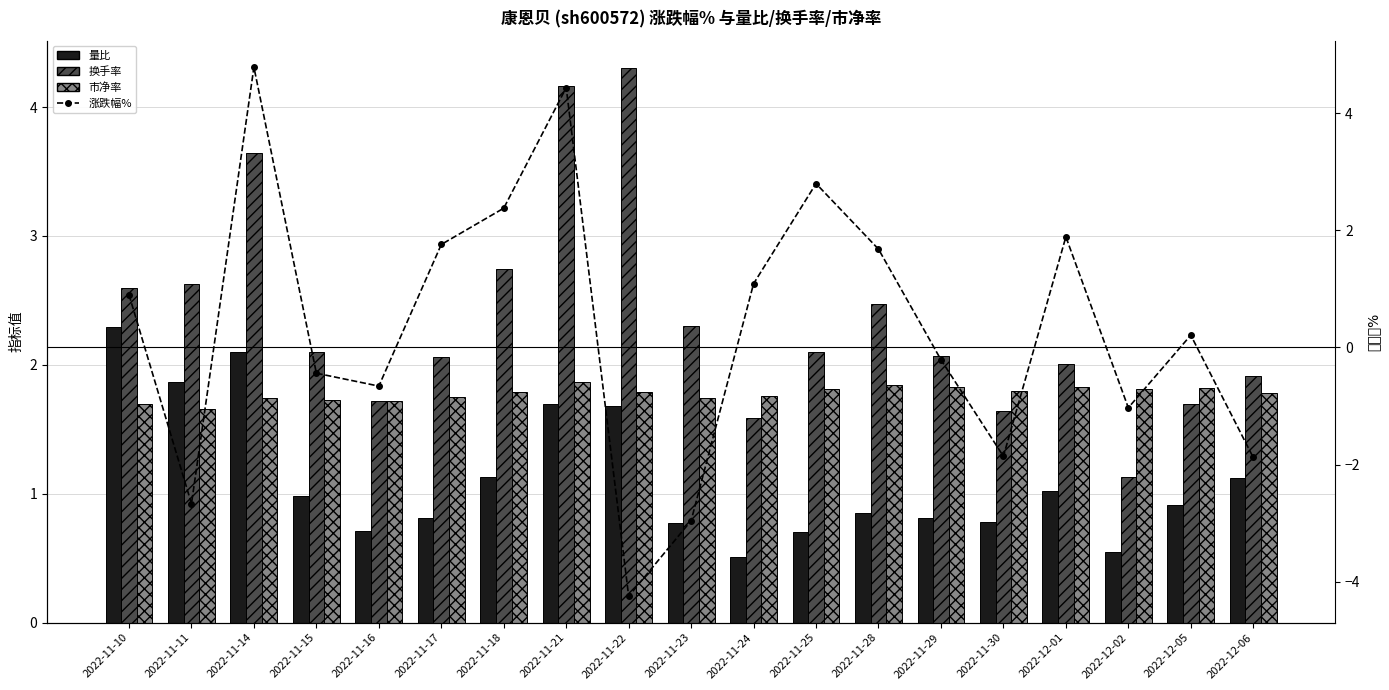

What is the label of the 14th bar from the right?

2022-11-17